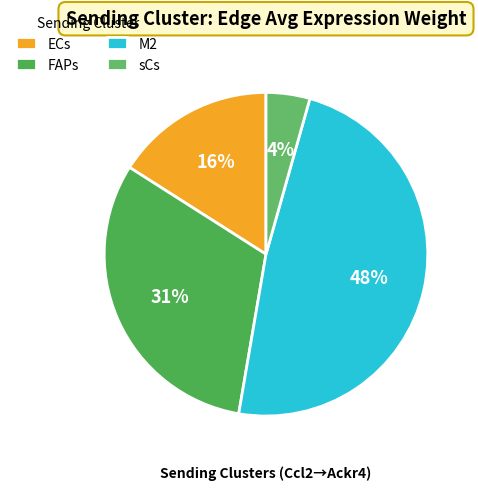

Does M2 represent more than half of the total?

No